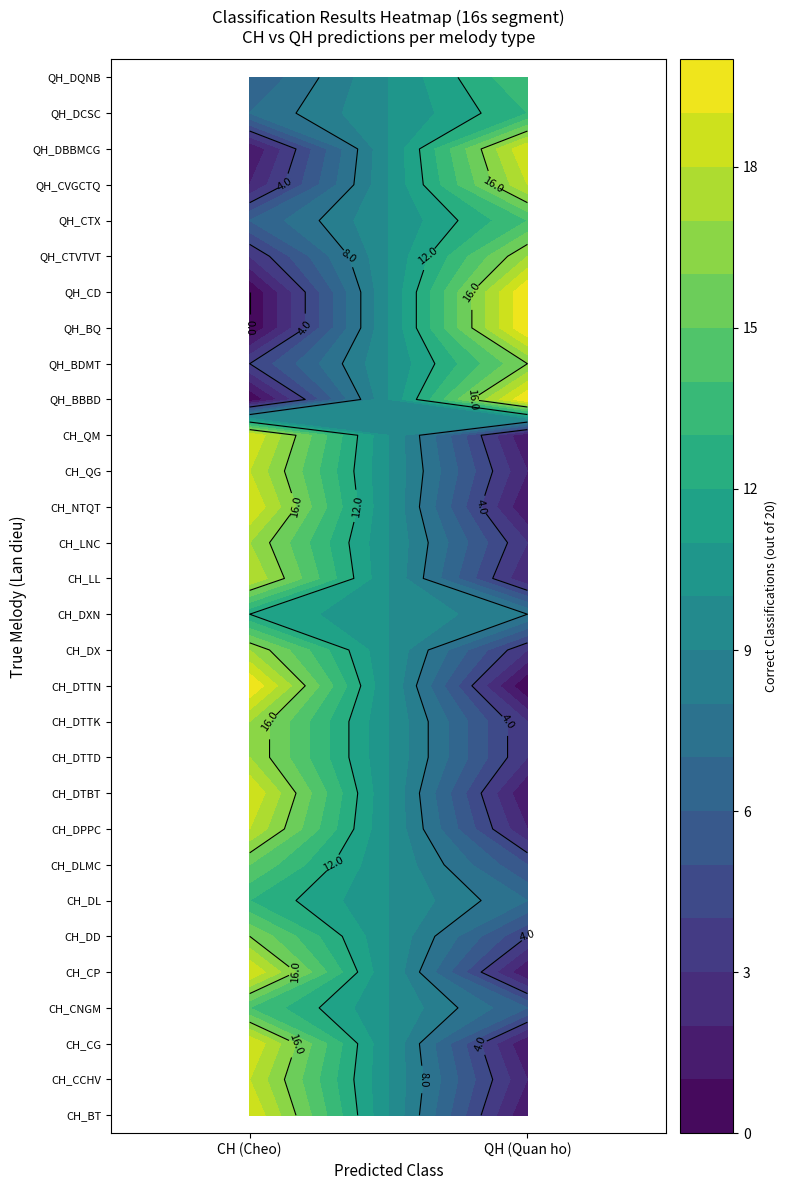

What is the sum of the CH_CNGM values at 0 and 1?

20